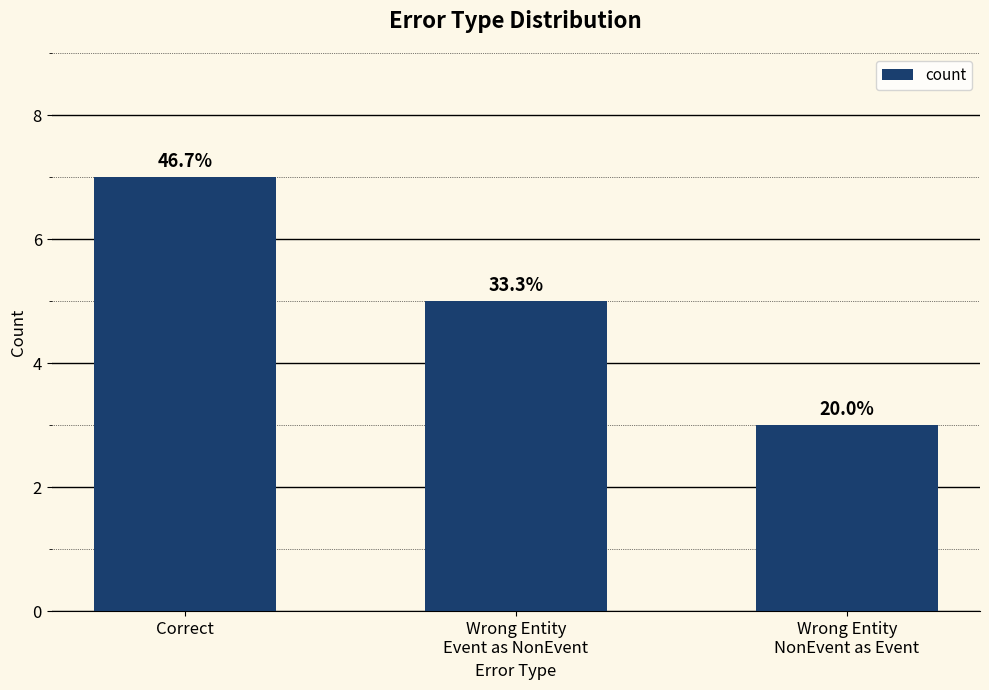

Does the chart contain any negative values?

No